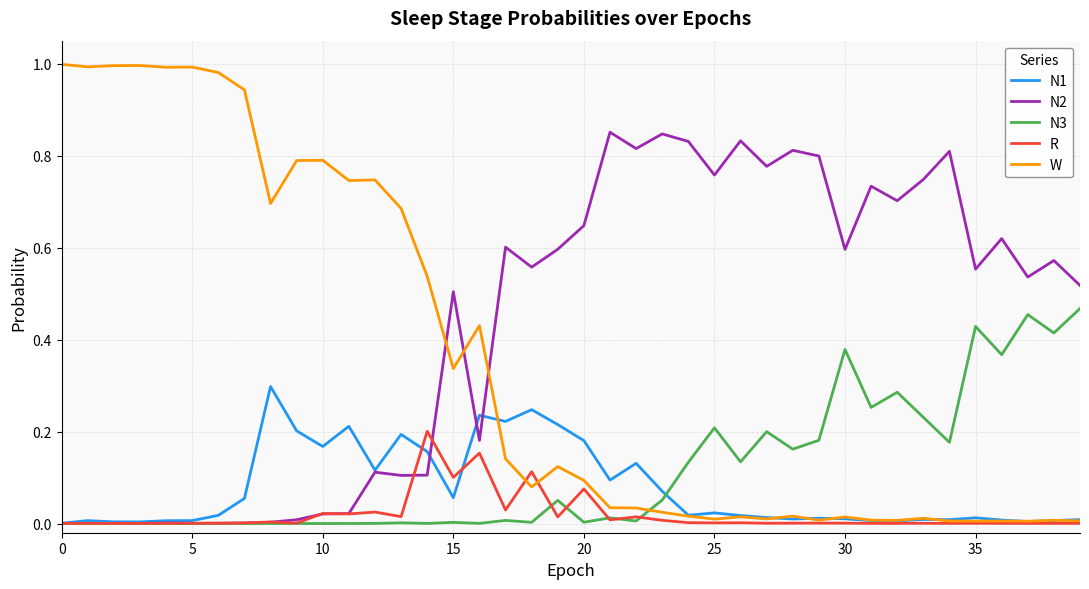

What are all the series names shown in the legend?

N1, N2, N3, R, W